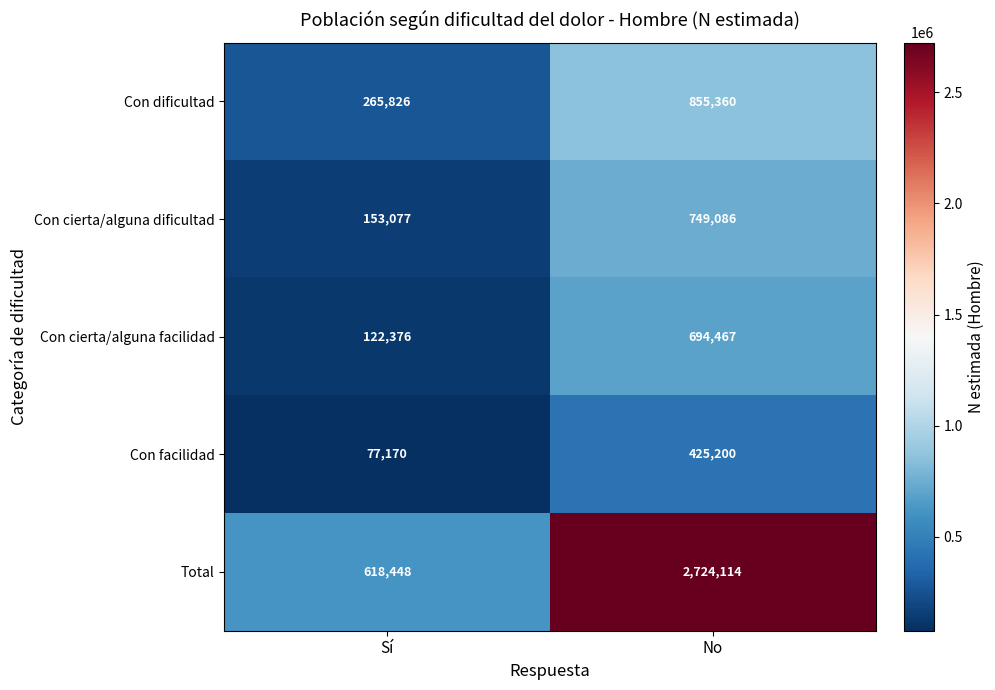

Is it true that Con dificultad equals 265826 at Sí?

True